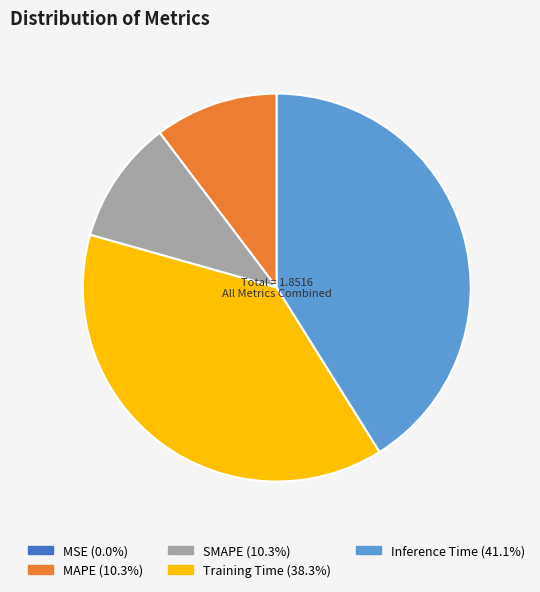

Does any single category account for the majority?

No